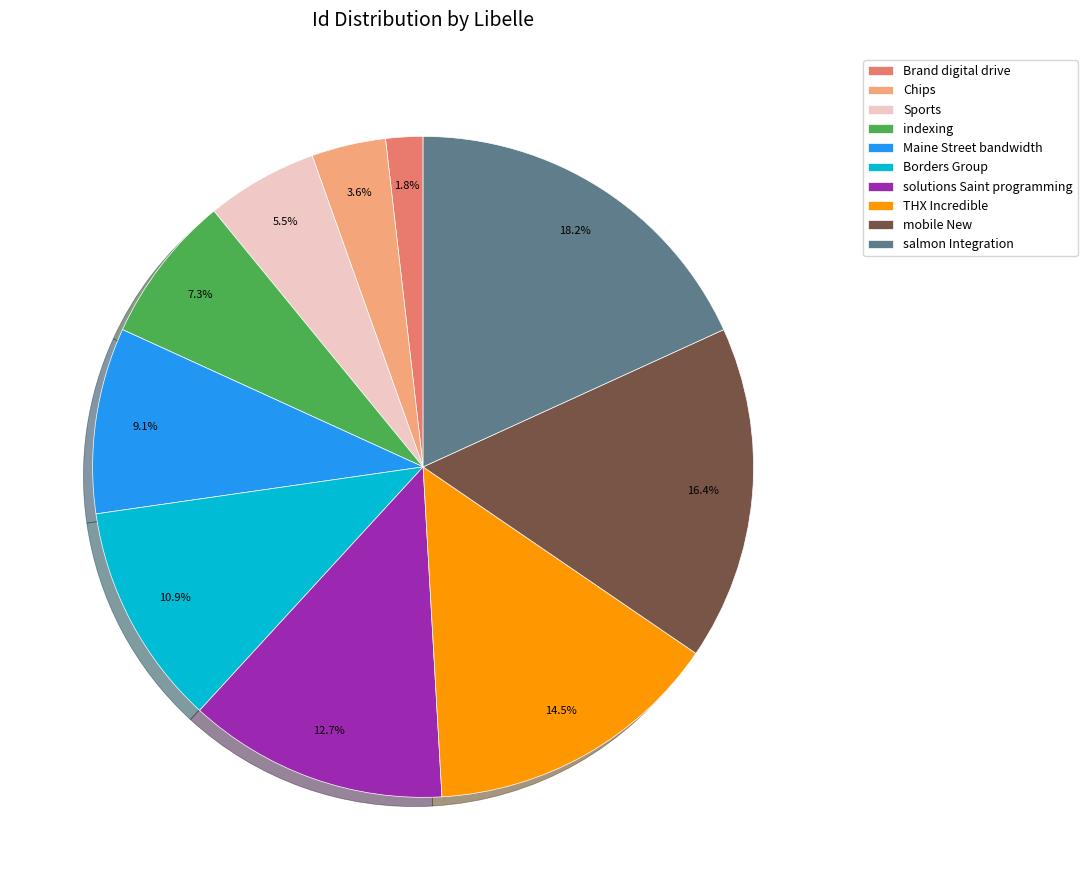

Is Borders Group the majority of the pie?

No